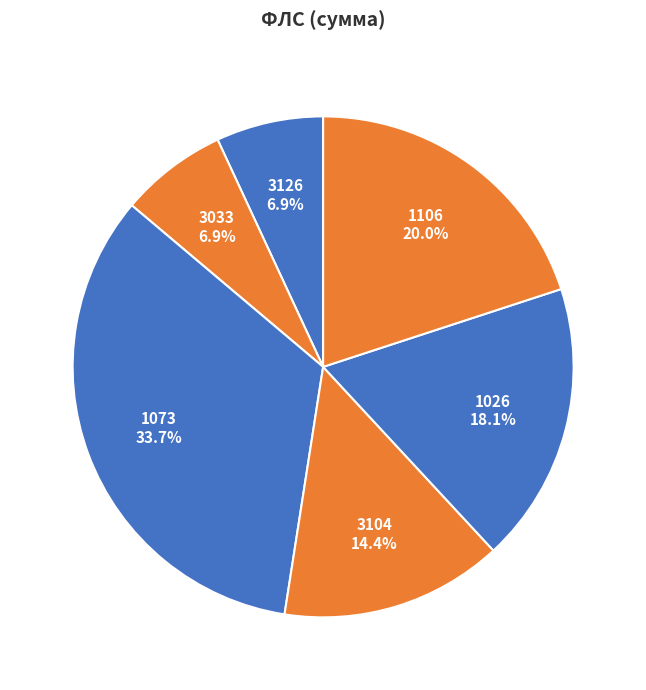

True or false: 3126 accounts for 1% of the total.

False